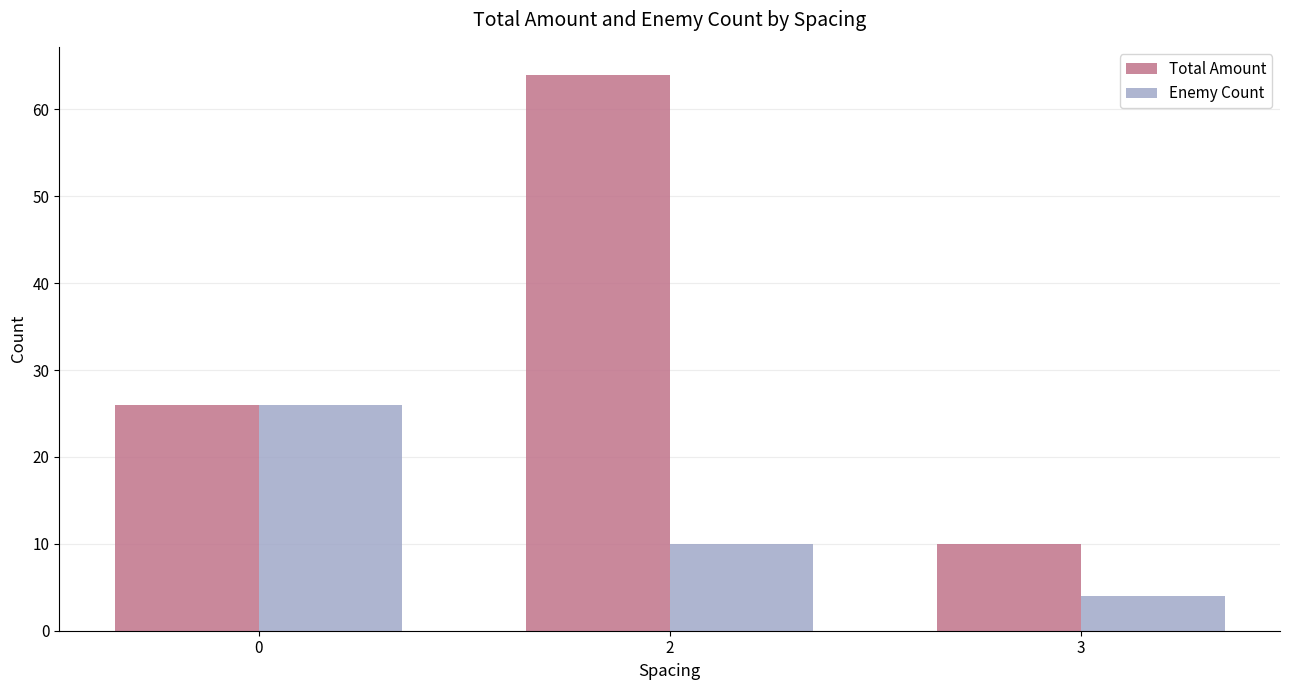

What is the difference between the maximum and minimum values in the Enemy Count series?

22